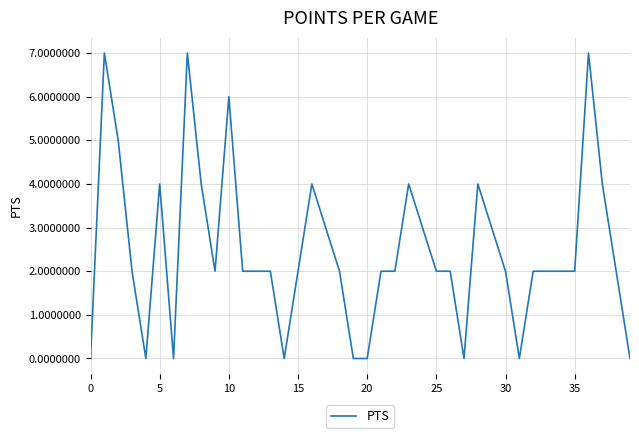

What is the greatest value displayed?

7